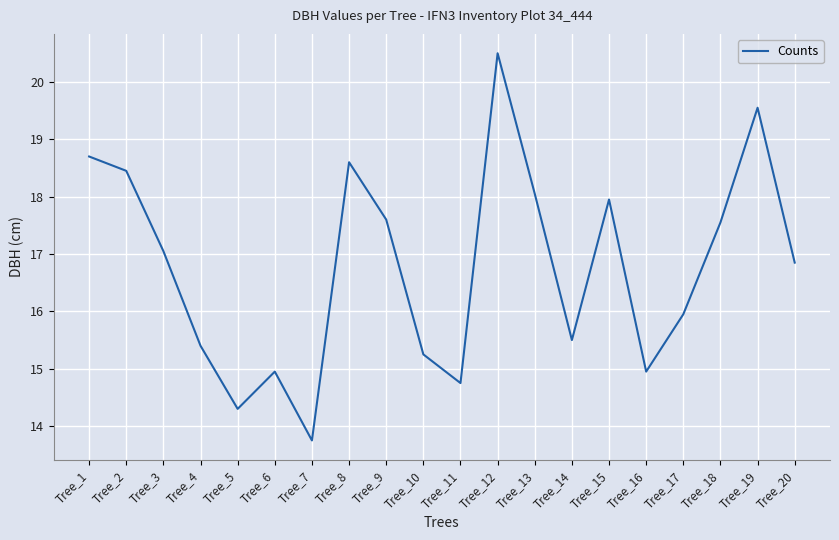

The chart shows a value of 10.0 at Tree_11. True or false?

False